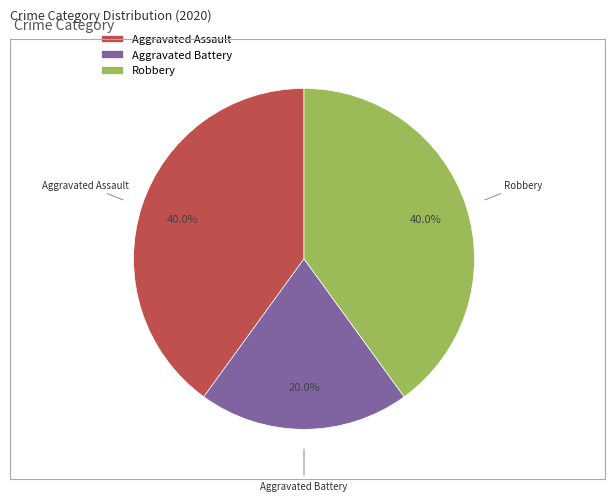

What is the smallest slice in the pie chart?

Aggravated Battery